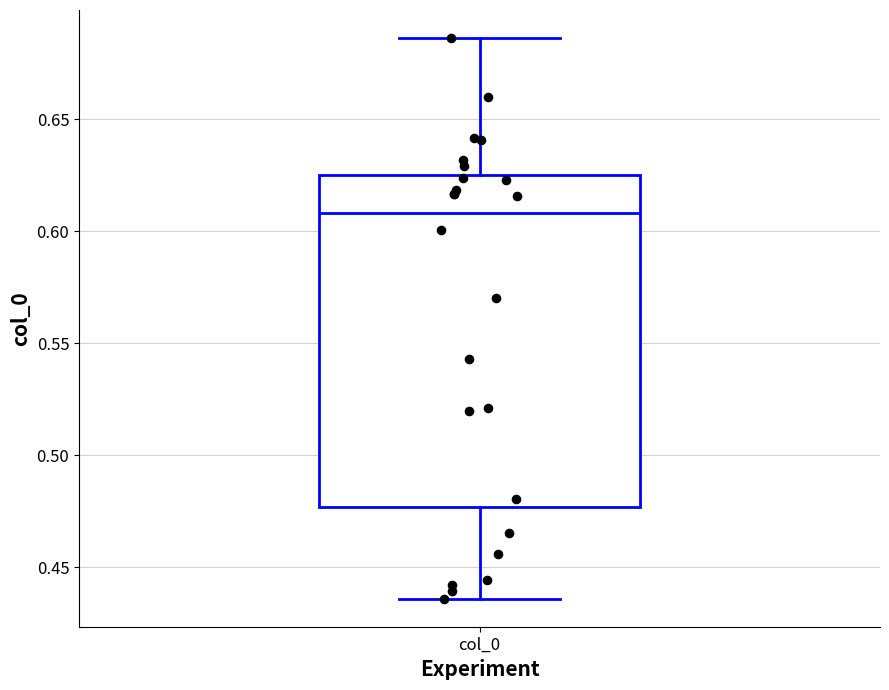

Read this box plot against the y-axis: the position of the median line, the range covered by the box, and the ends of both whiskers. The values are not printed on the chart, so give them approximately, as read against the axis.

median 0.610, box 0.475 to 0.625, whiskers 0.435 to 0.685